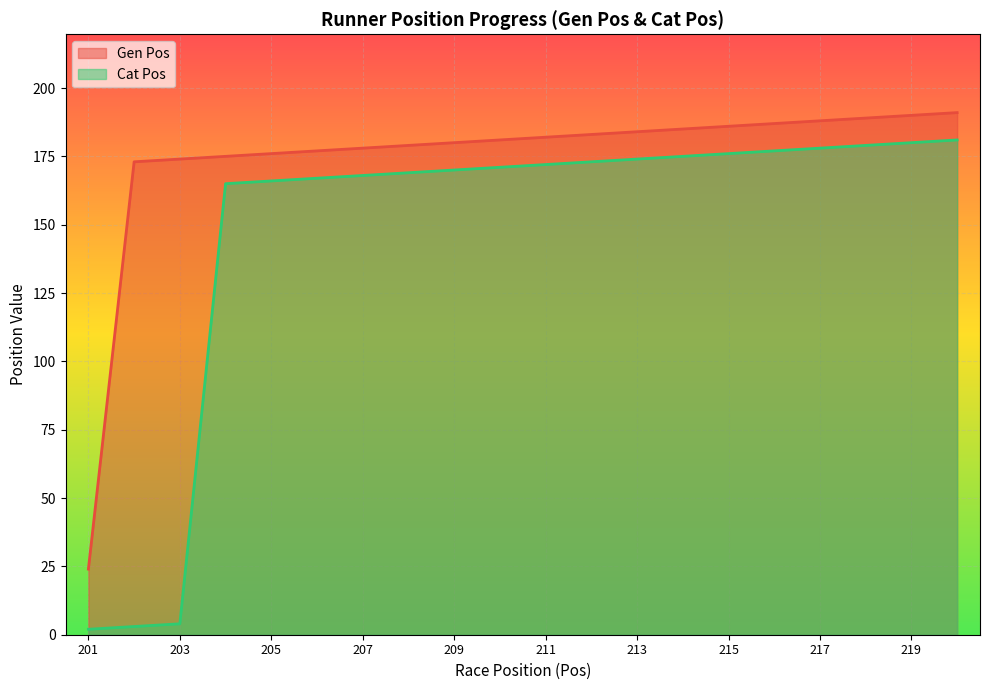

What is the value of the Gen Pos point at the 1st from the left?

24